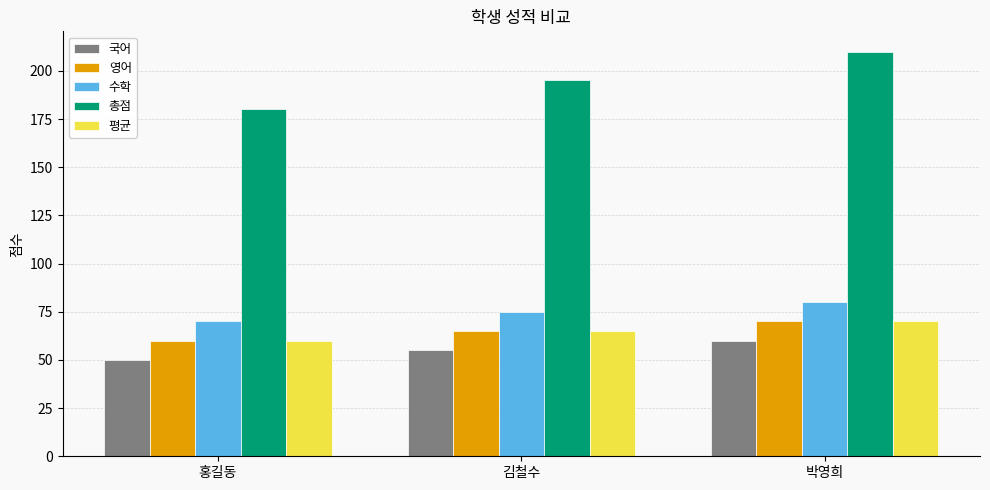

Count the number of data series in this chart.

5